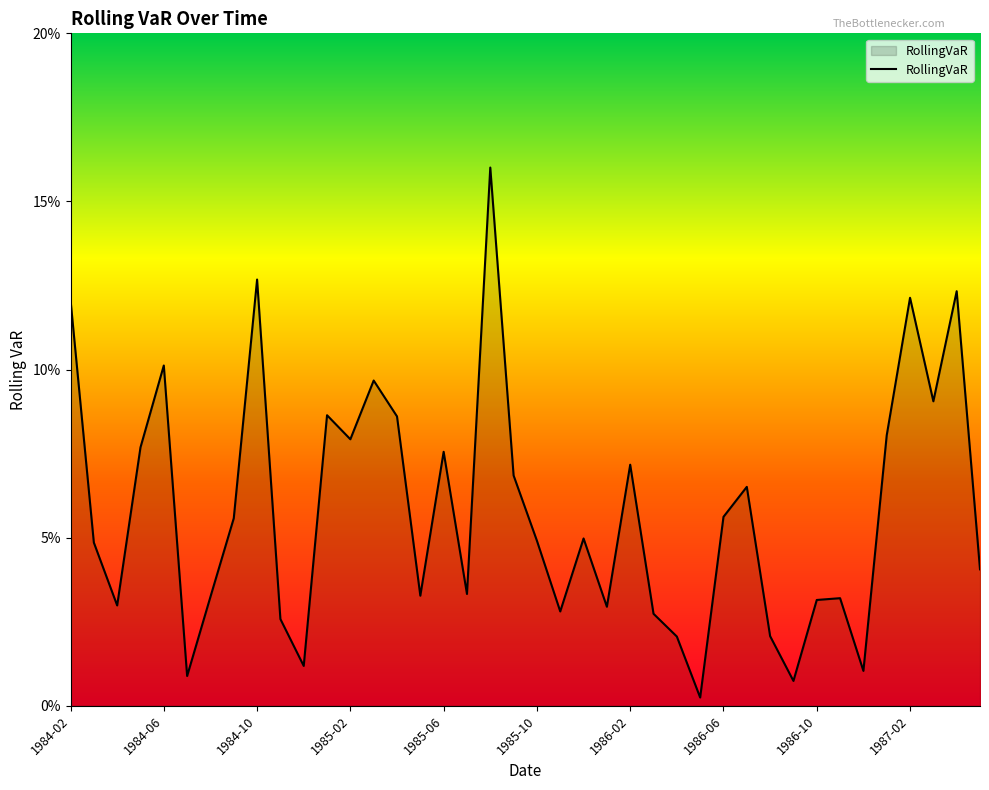

Is this an area chart (filled region under the line)?

Yes